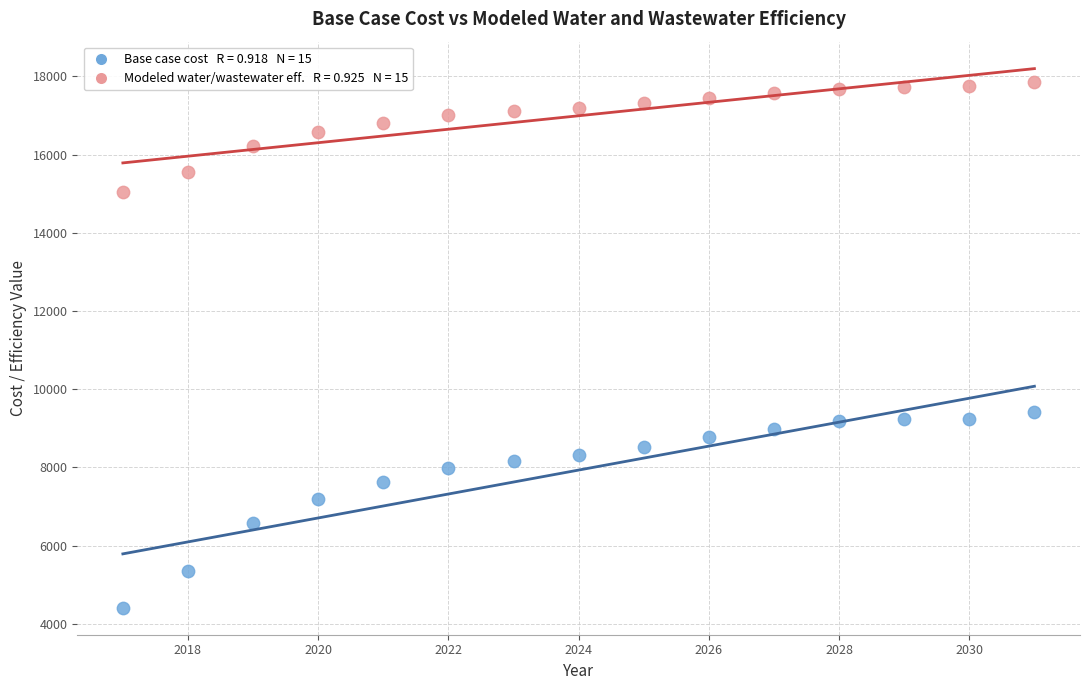

Across all data points, what is the range of Y values (max minus min)?

13448.3